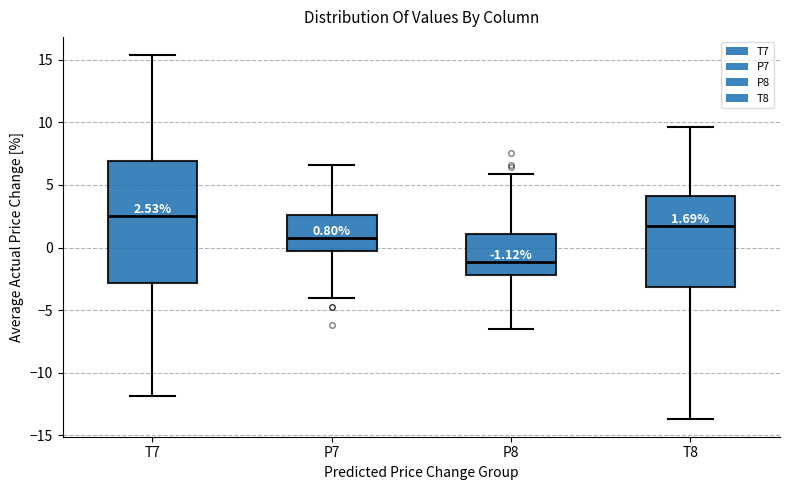

Which box's median line is the highest?

T7